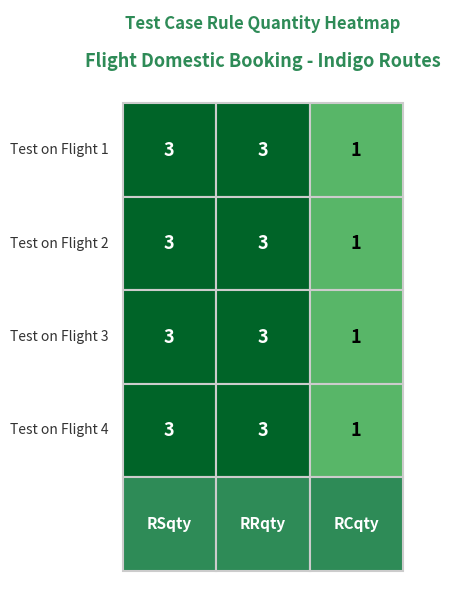

Reading left to right, transcribe all the data shown in this chart.

Test on Flight 1: 3	3	1
Test on Flight 2: 3	3	1
Test on Flight 3: 3	3	1
Test on Flight 4: 3	3	1